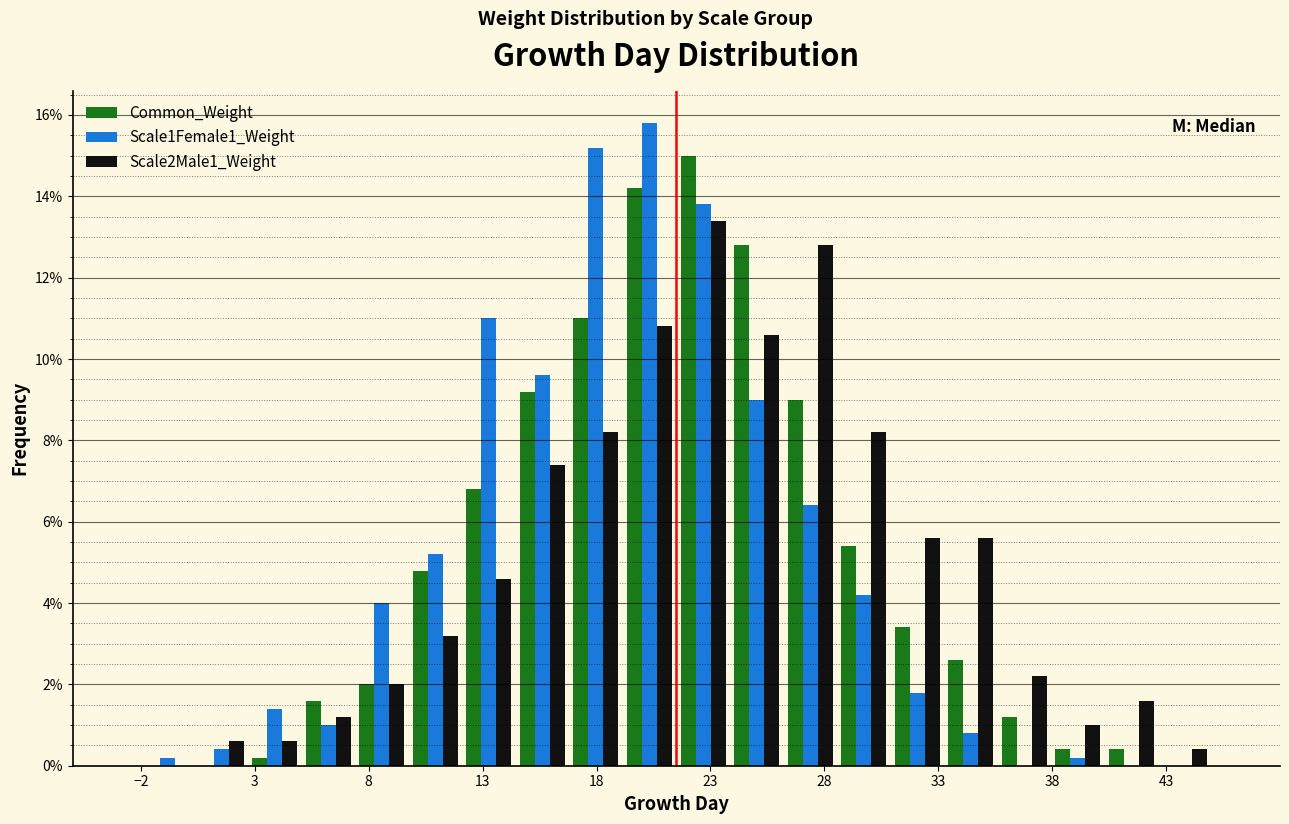

Reading left to right, transcribe this chart: for each range on the x-axis, give the height of each series' bar. Neither the bar edges nor the heights are printed on the chart, so give them approximately, as read against the axes.

-2.00 to 0.35: Common_Weight=0	Scale1Female1_Weight=0.2	Scale2Male1_Weight=0
0.35 to 2.70: Common_Weight=0	Scale1Female1_Weight=0.4	Scale2Male1_Weight=0.6
2.70 to 5.05: Common_Weight=0.2	Scale1Female1_Weight=1.4	Scale2Male1_Weight=0.6
5.05 to 7.40: Common_Weight=1.6	Scale1Female1_Weight=1.0	Scale2Male1_Weight=1.2
7.40 to 9.75: Common_Weight=2.0	Scale1Female1_Weight=4.0	Scale2Male1_Weight=2.0
9.75 to 12.10: Common_Weight=4.8	Scale1Female1_Weight=5.2	Scale2Male1_Weight=3.2
12.10 to 14.45: Common_Weight=6.8	Scale1Female1_Weight=11.0	Scale2Male1_Weight=4.6
14.45 to 16.80: Common_Weight=9.2	Scale1Female1_Weight=9.6	Scale2Male1_Weight=7.4
16.80 to 19.15: Common_Weight=11.0	Scale1Female1_Weight=15.2	Scale2Male1_Weight=8.2
19.15 to 21.50: Common_Weight=14.2	Scale1Female1_Weight=15.8	Scale2Male1_Weight=10.8
21.50 to 23.85: Common_Weight=15.0	Scale1Female1_Weight=13.8	Scale2Male1_Weight=13.4
23.85 to 26.20: Common_Weight=12.8	Scale1Female1_Weight=9.0	Scale2Male1_Weight=10.6
26.20 to 28.55: Common_Weight=9.0	Scale1Female1_Weight=6.4	Scale2Male1_Weight=12.8
28.55 to 30.90: Common_Weight=5.4	Scale1Female1_Weight=4.2	Scale2Male1_Weight=8.2
30.90 to 33.25: Common_Weight=3.4	Scale1Female1_Weight=1.8	Scale2Male1_Weight=5.6
33.25 to 35.60: Common_Weight=2.6	Scale1Female1_Weight=0.8	Scale2Male1_Weight=5.6
35.60 to 37.95: Common_Weight=1.2	Scale1Female1_Weight=0	Scale2Male1_Weight=2.2
37.95 to 40.30: Common_Weight=0.4	Scale1Female1_Weight=0.2	Scale2Male1_Weight=1.0
40.30 to 42.65: Common_Weight=0.4	Scale1Female1_Weight=0	Scale2Male1_Weight=1.6
42.65 to 45.00: Common_Weight=0	Scale1Female1_Weight=0	Scale2Male1_Weight=0.4